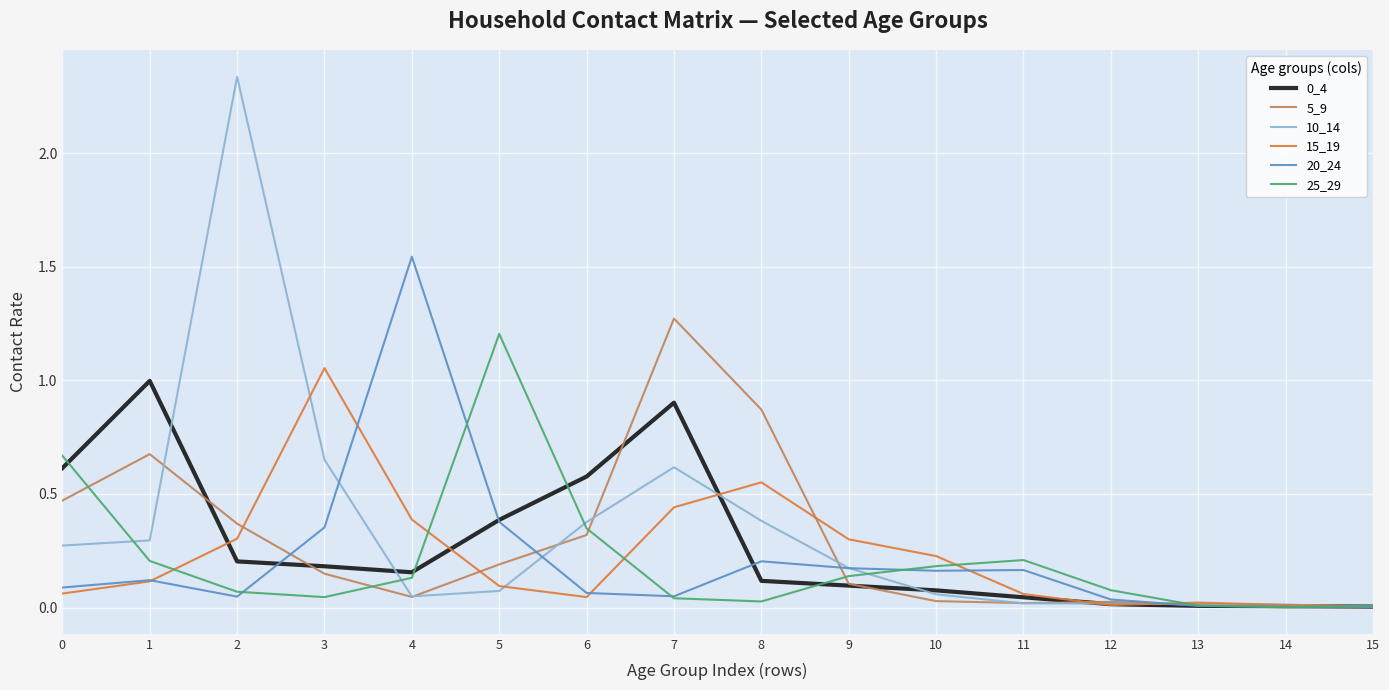

Which series has the widest spread of values?

10_14